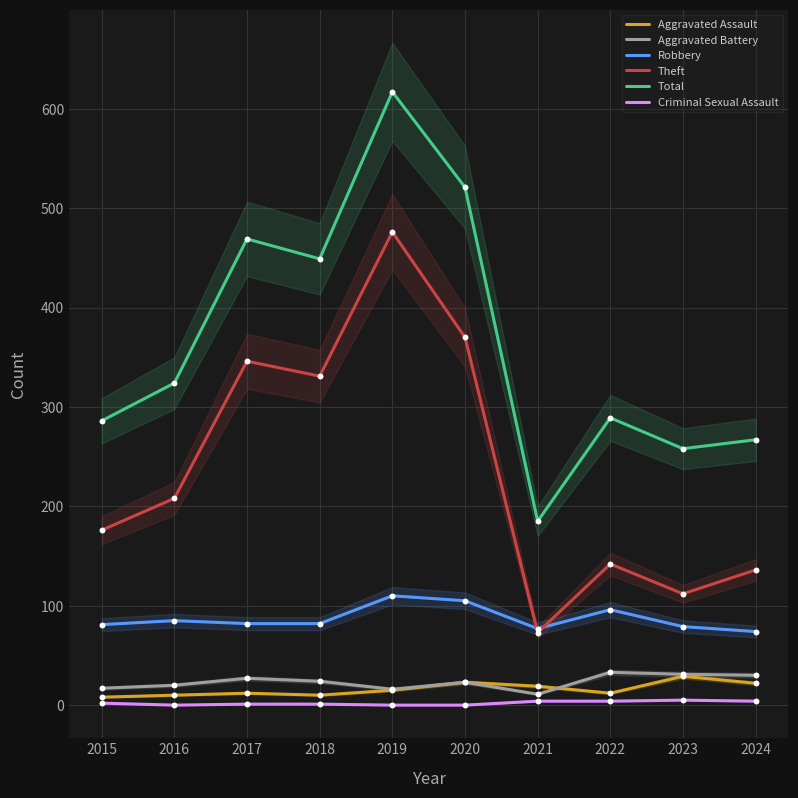

What is the total value across all series at 2021?

369